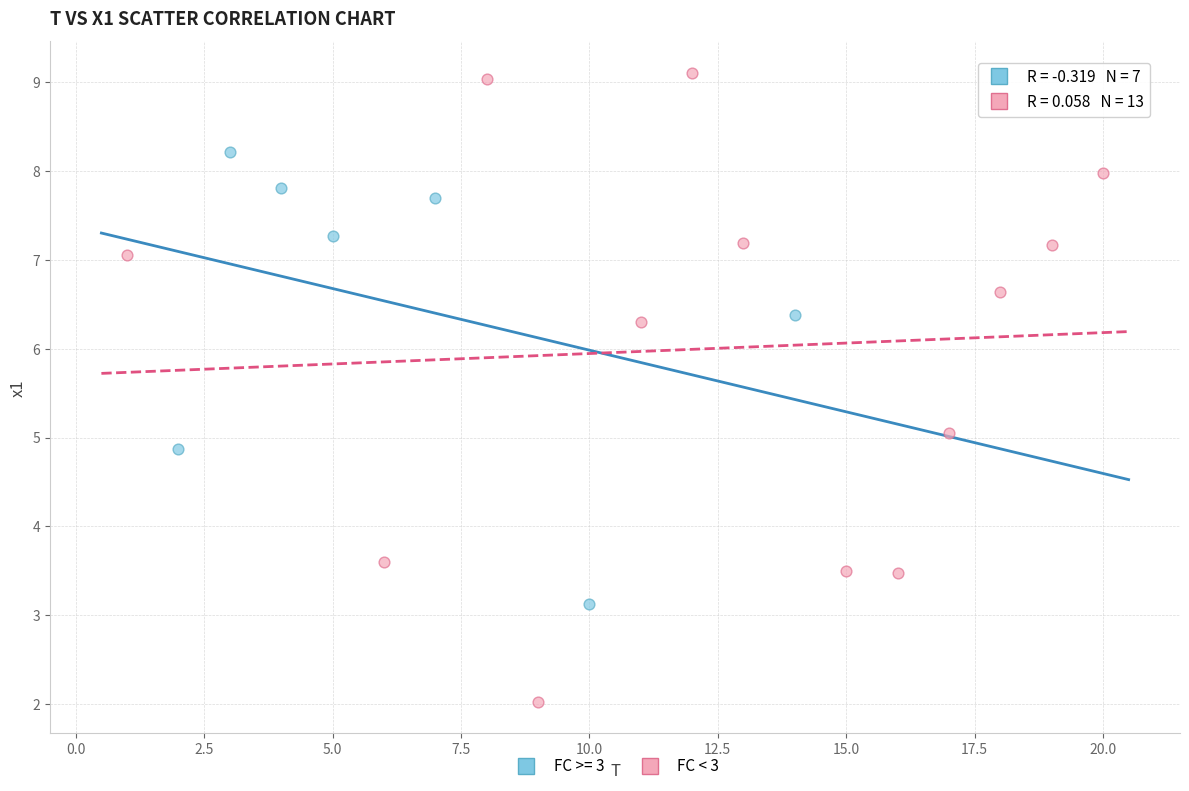

Which series has the largest Y range (max minus min)?

FC < 3